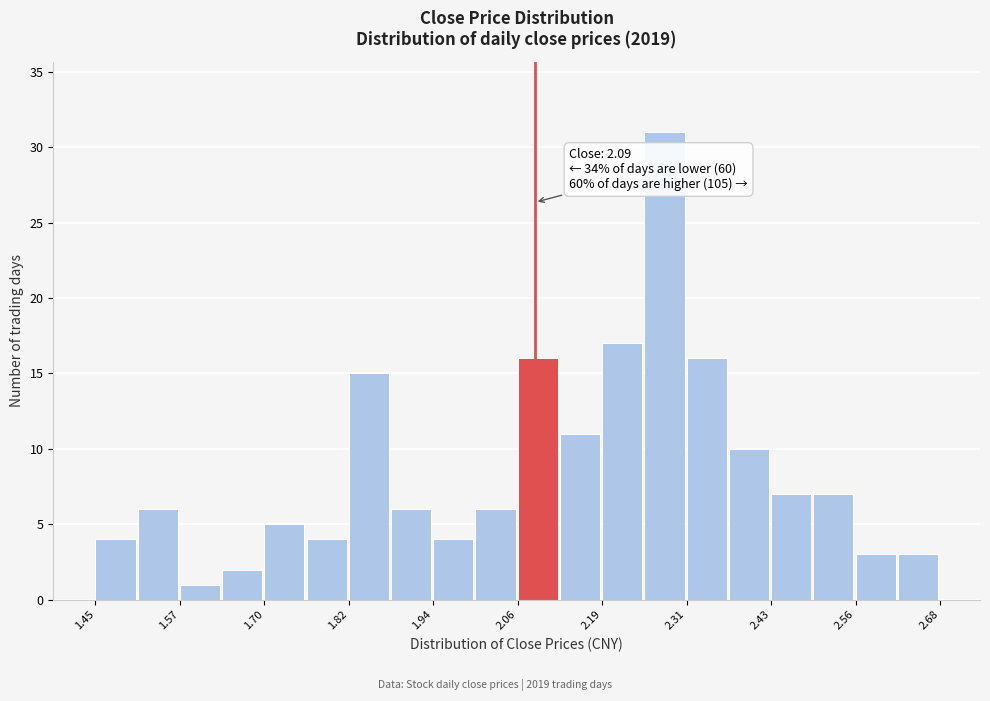

Read against the x-axis, roughly where is the centre of the tallest bar?

2.28